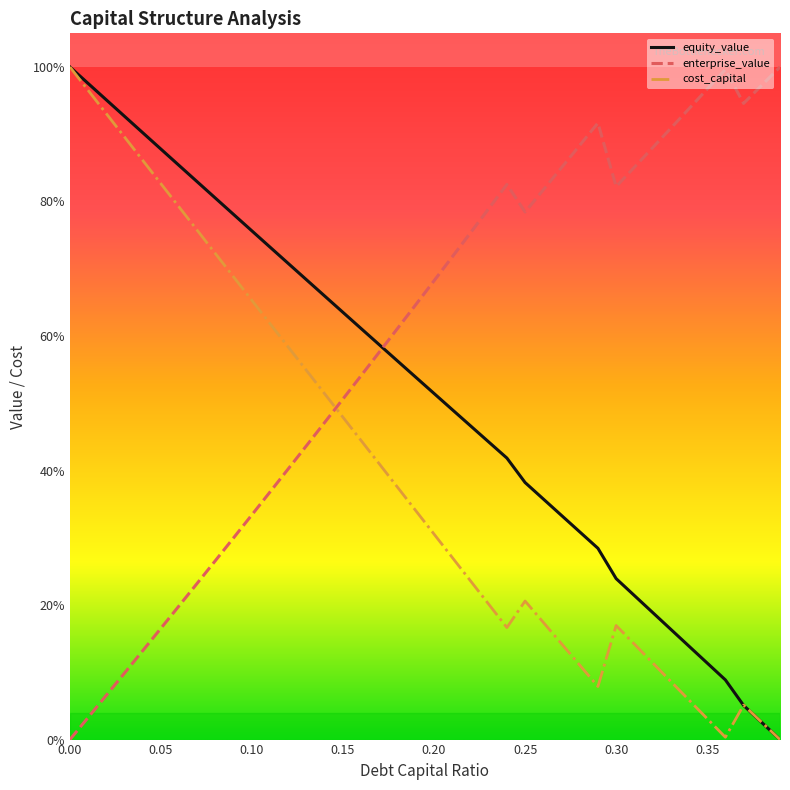

Rank the categories by cost_capital value from lowest to highest.

0.39, 0.36, 0.38, 0.35, 0.37, 0.34, 0.29, 0.33, 0.28, 0.32, 0.31, 0.27, 0.24, 0.3, 0.26, 0.23, 0.25, 0.22, 0.21, 0.2, 0.19, 0.18, 0.17, 0.16, 0.15, 0.14, 0.13, 0.12, 0.11, 0.1, 0.09, 0.08, 0.07, 0.06, 0.05, 0.04, 0.03, 0.02, 0.01, 0